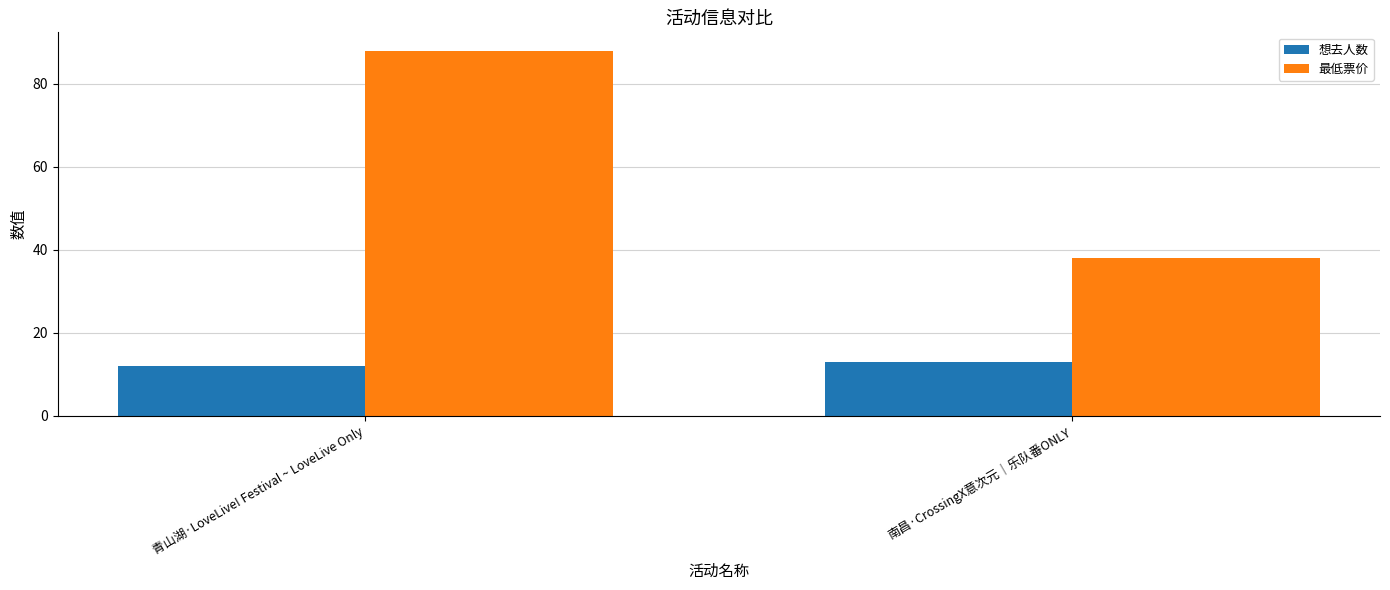

Is it true that 最低票价 equals 34 at 青山湖·LoveLive! Festival ~ LoveLive Only?

False